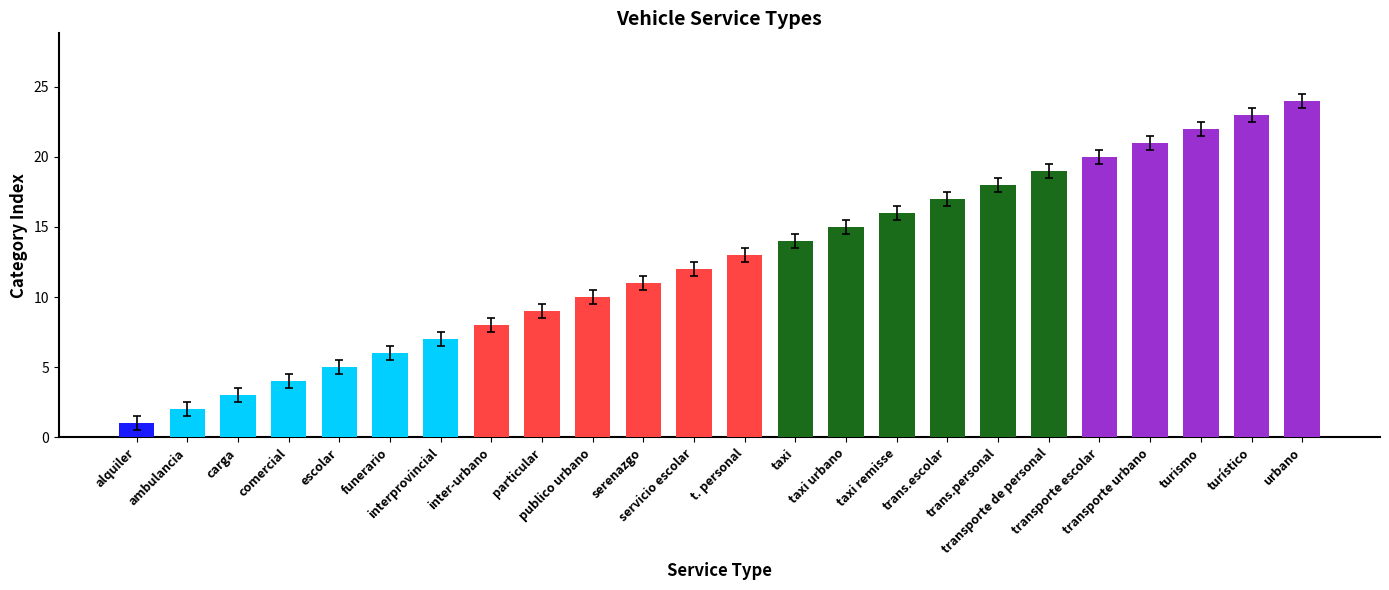

What is the greatest value displayed?

24